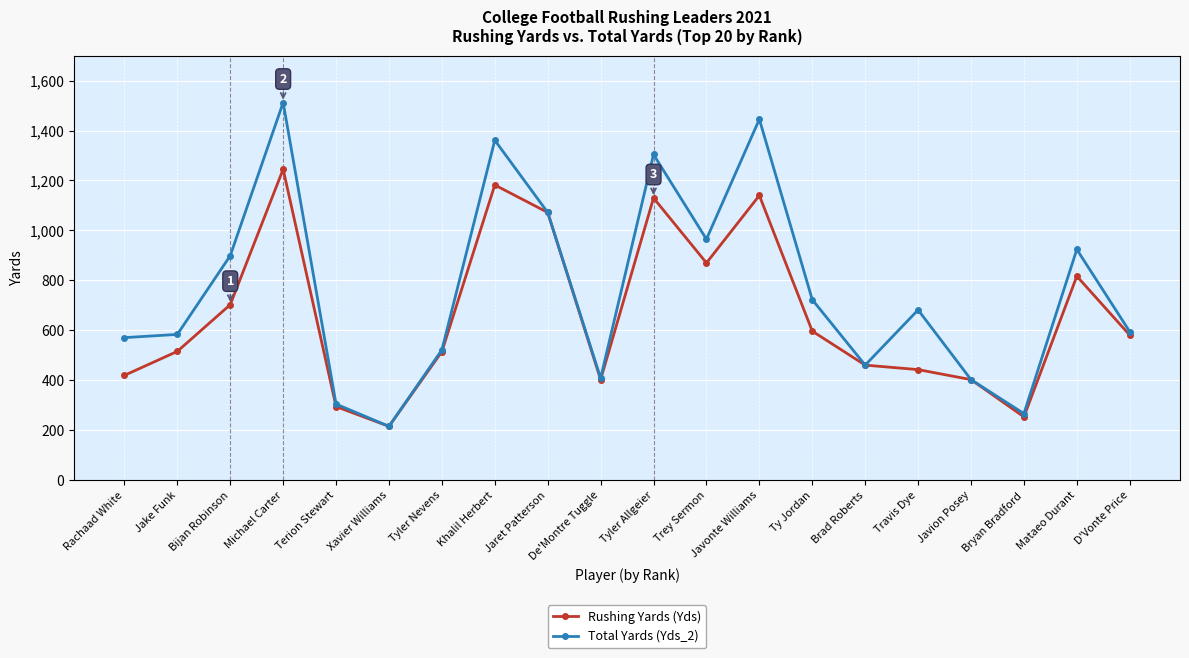

What is the average value of the Rushing Yards (Yds) series?

663